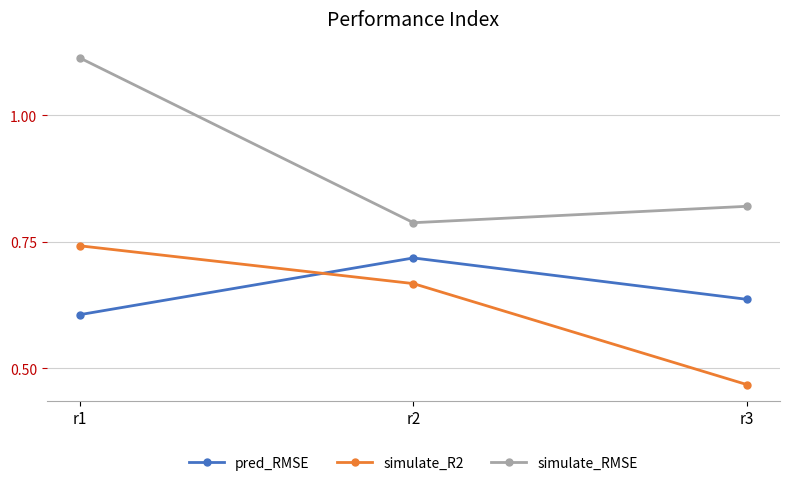

At which label does pred_RMSE reach its peak?

r2